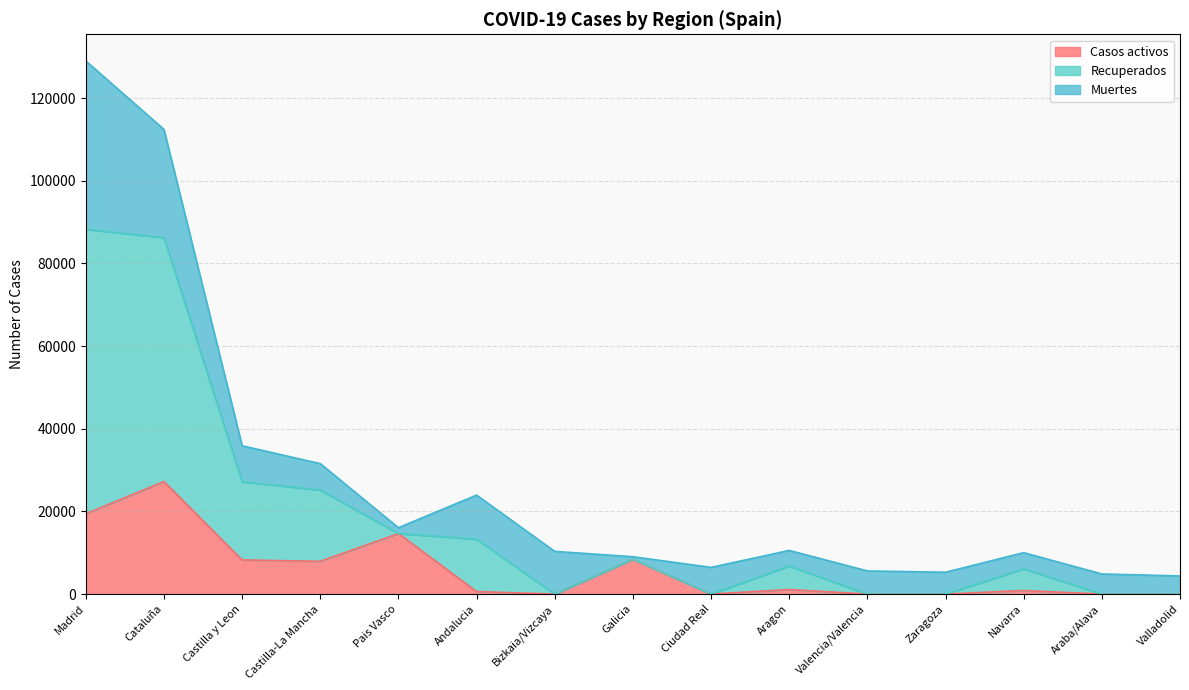

Is it true that Casos activos equals 27229 at Cataluña?

True